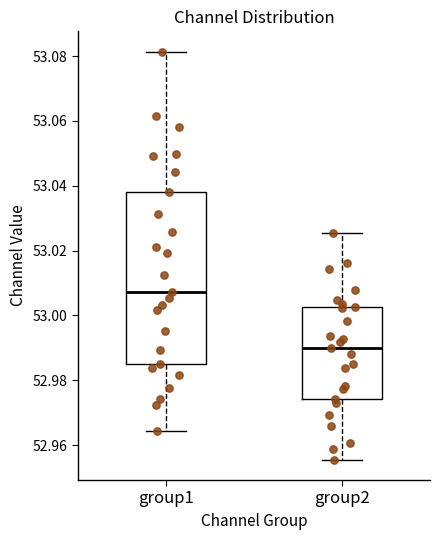

Which box's median line is the lowest?

group2